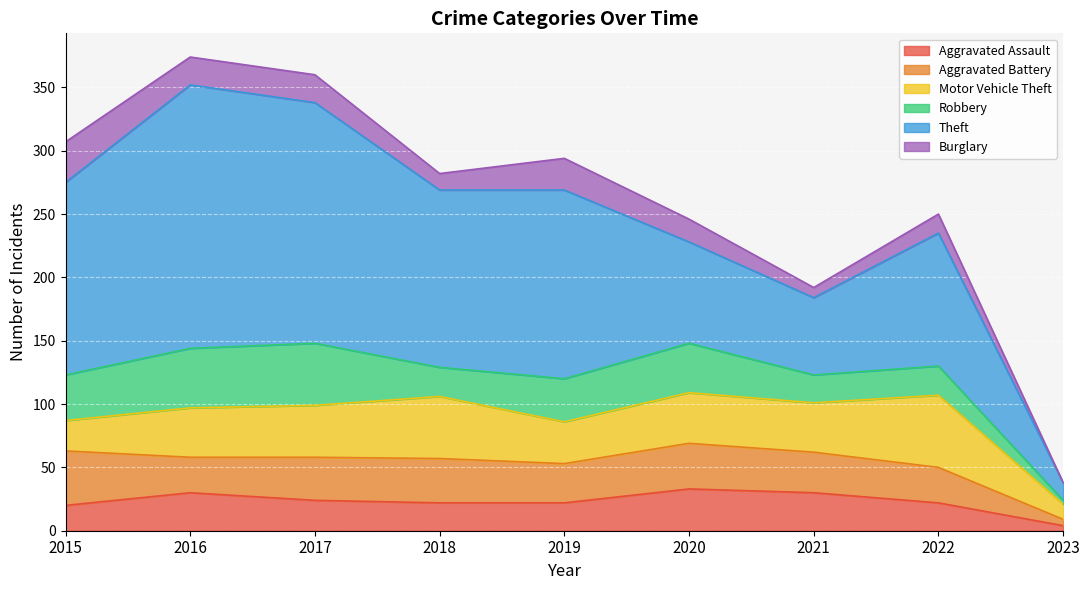

Where is Robbery nearest to the value 26?

2018